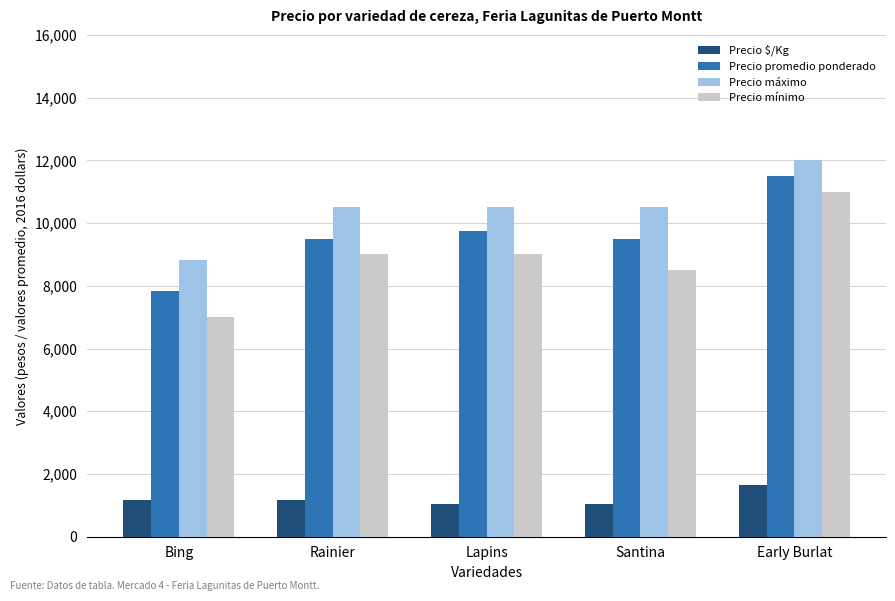

At which category is the sum across all series the highest?

Early Burlat